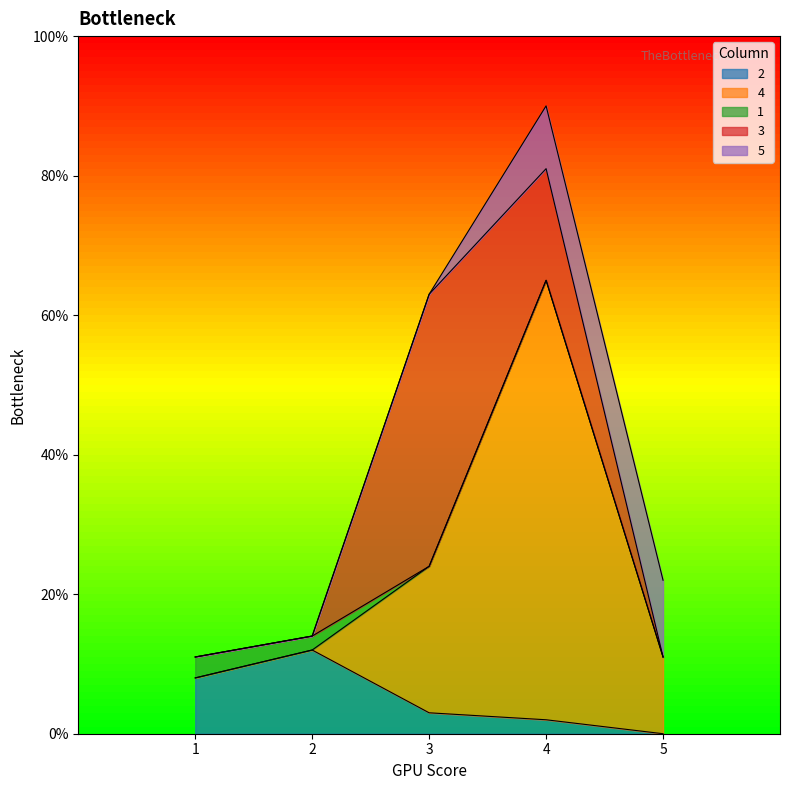

Read the 1 value at 1.

3